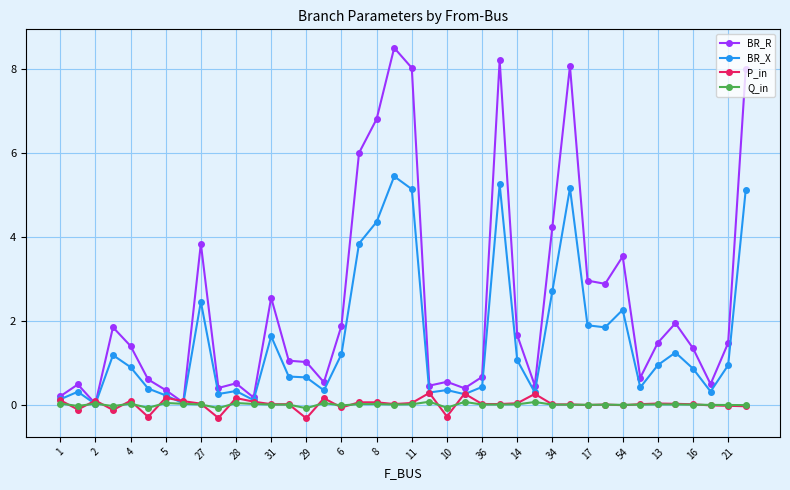

How many lines are shown in the chart?

4